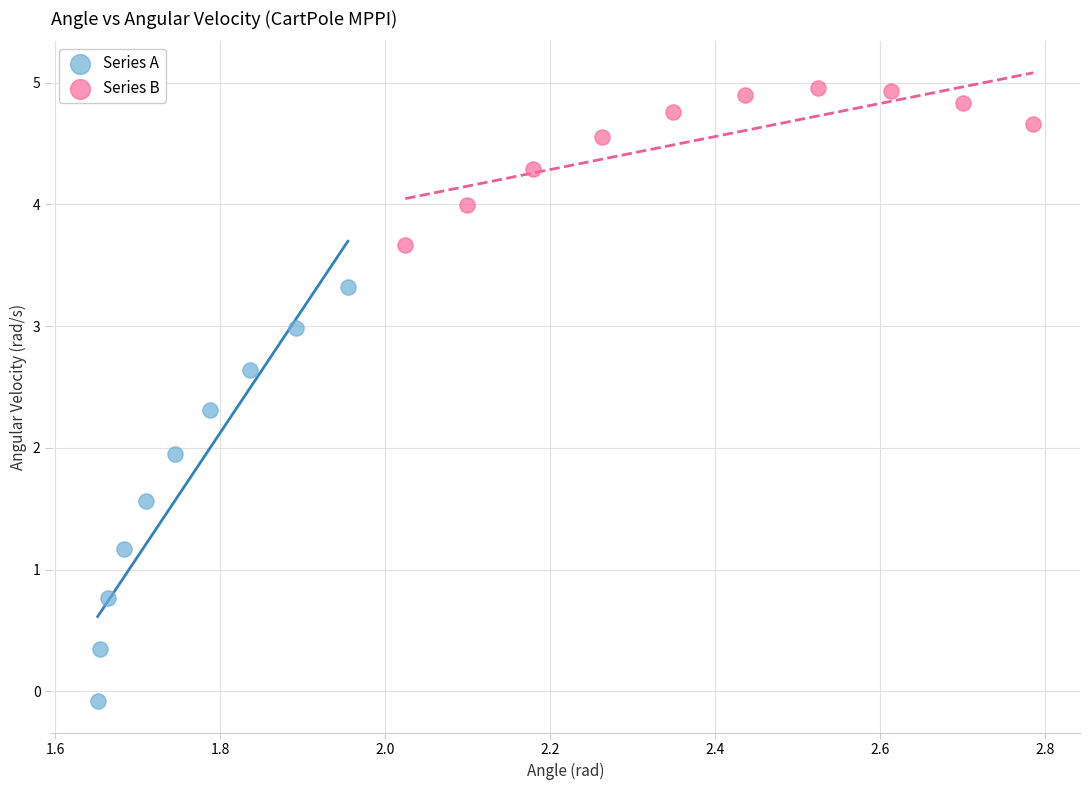

Which series reaches the minimum Y coordinate?

Series A